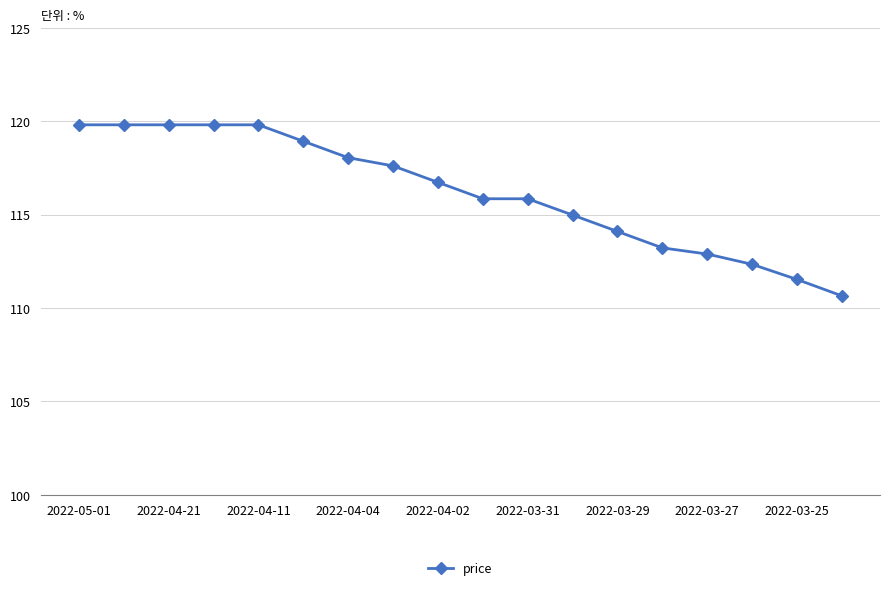

What is the smallest value displayed?

110.7